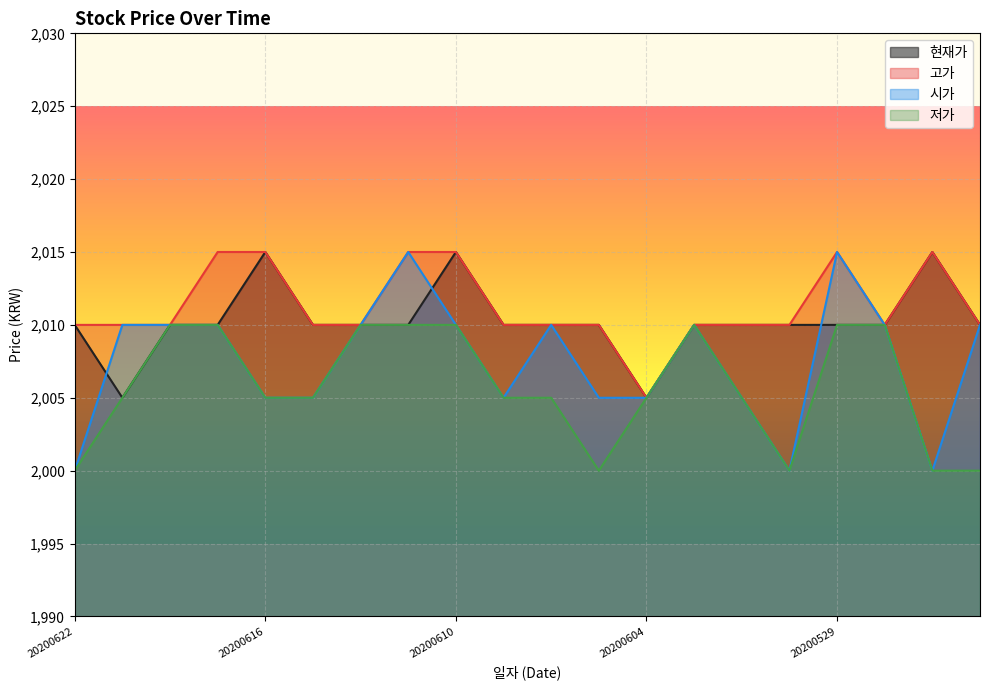

What are all the series names shown in the legend?

현재가, 고가, 시가, 저가